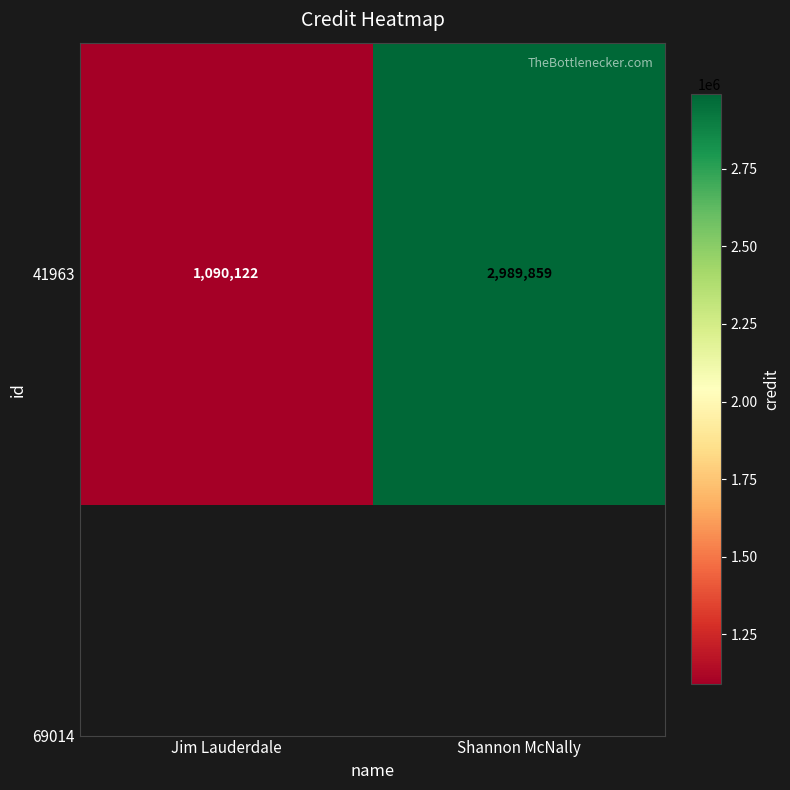

The value at Jim Lauderdale is 1474268. True or false?

False